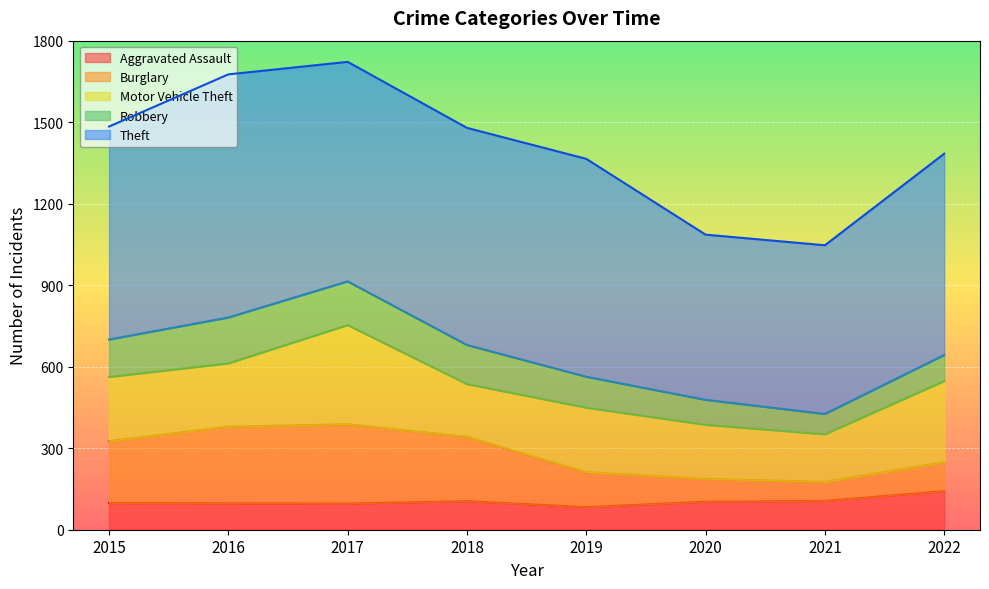

How many intersections are there between Aggravated Assault and Burglary?

1